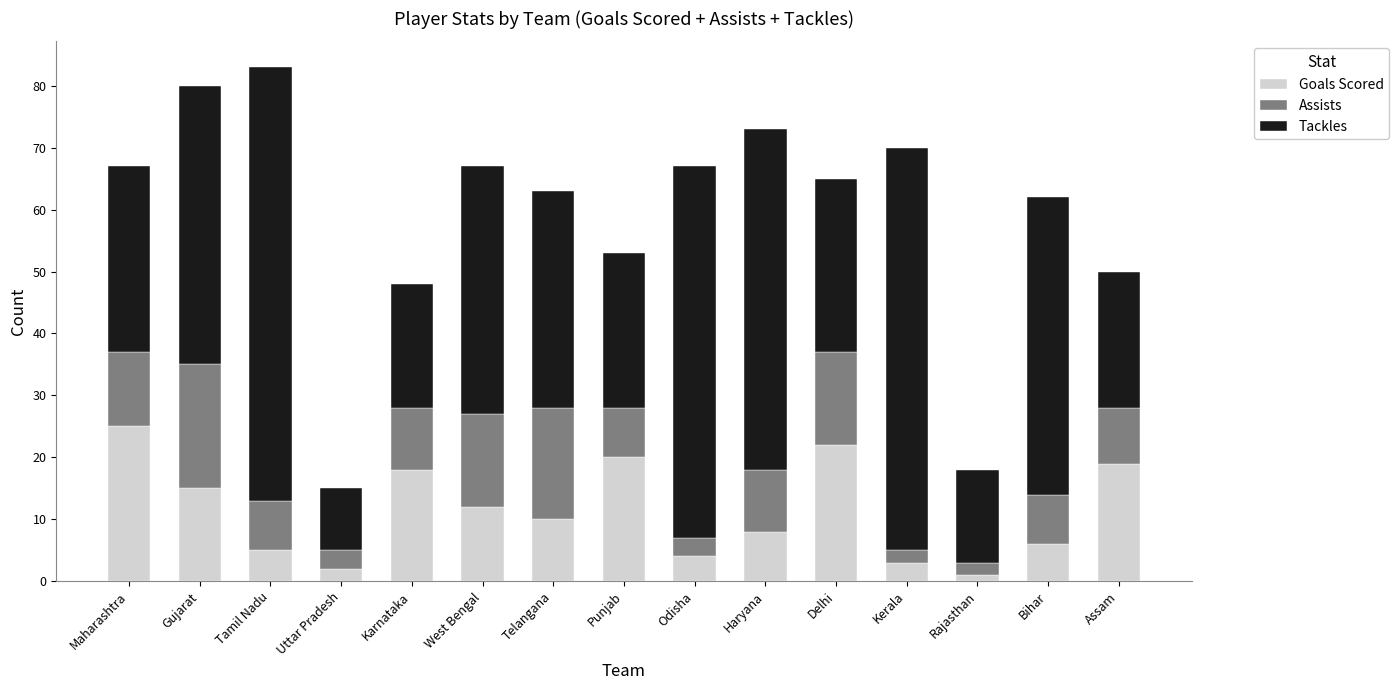

Does the chart contain stacked bars?

Yes